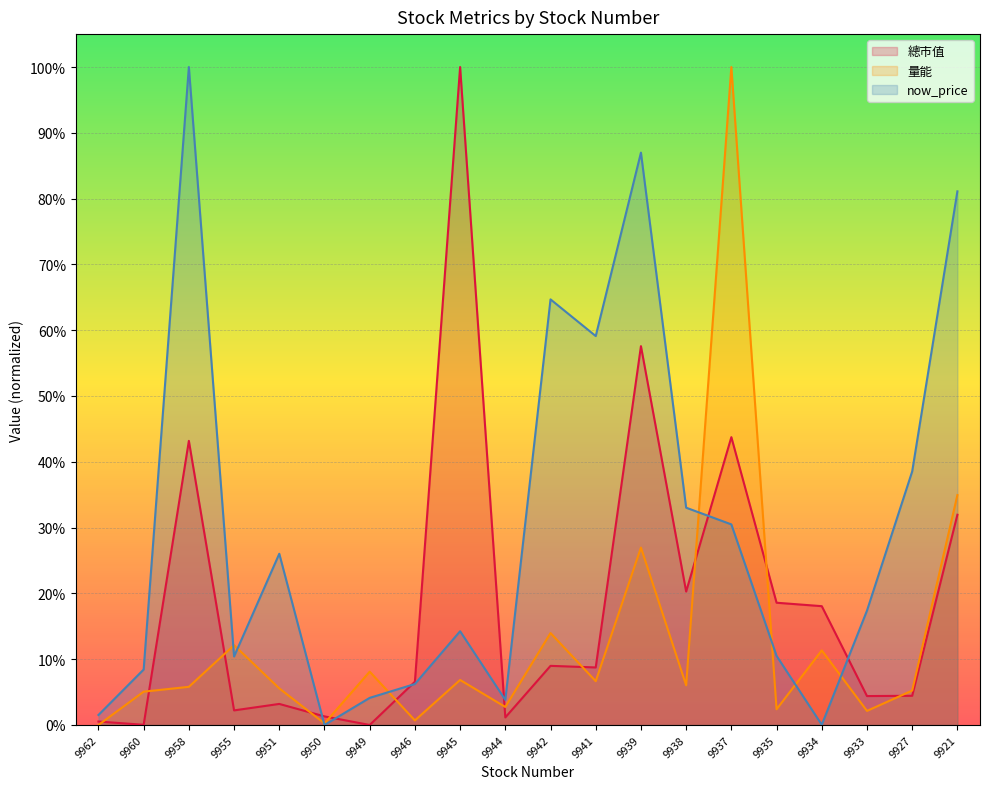

Is it true that now_price equals 0.1 at 9935?

True